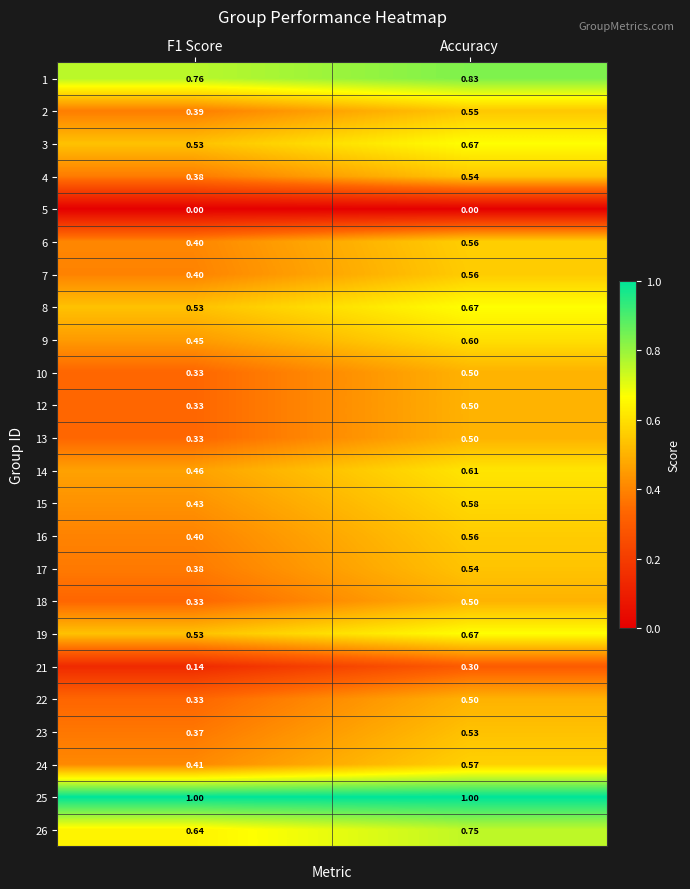

Is the value of 16 at F1 Score greater than the value of 2 at Accuracy?

No